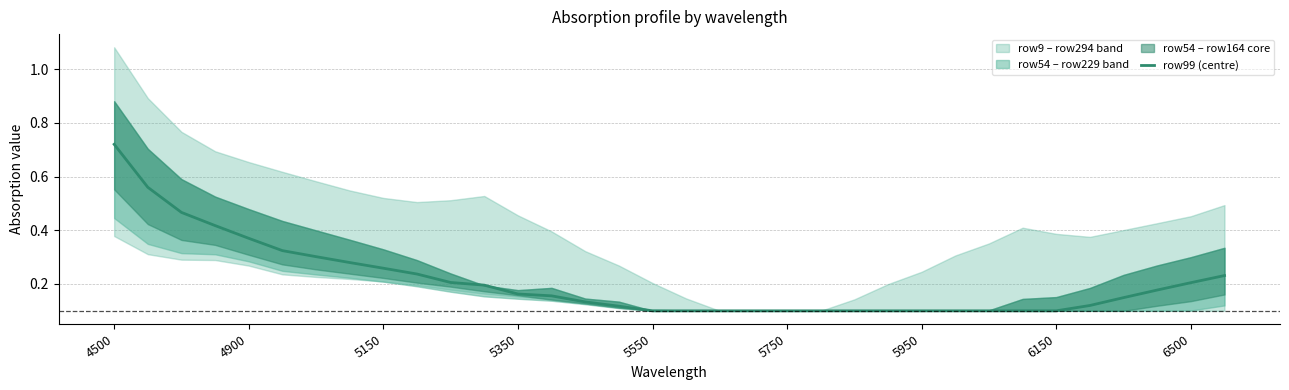

What is the sum of all values?

7.1